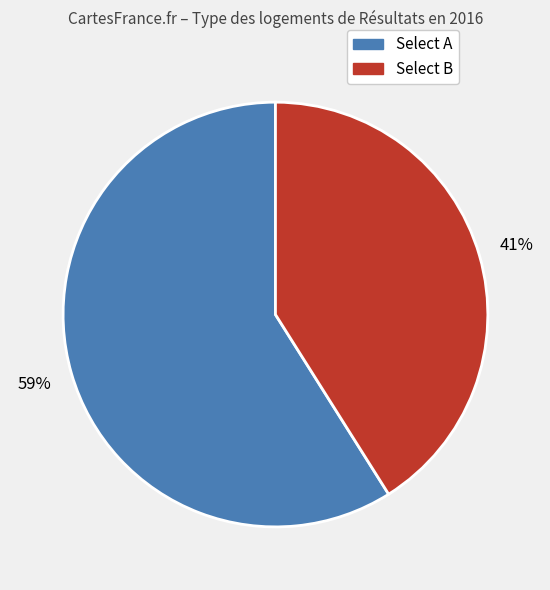

Is there any slice that represents more than half of the pie?

Yes